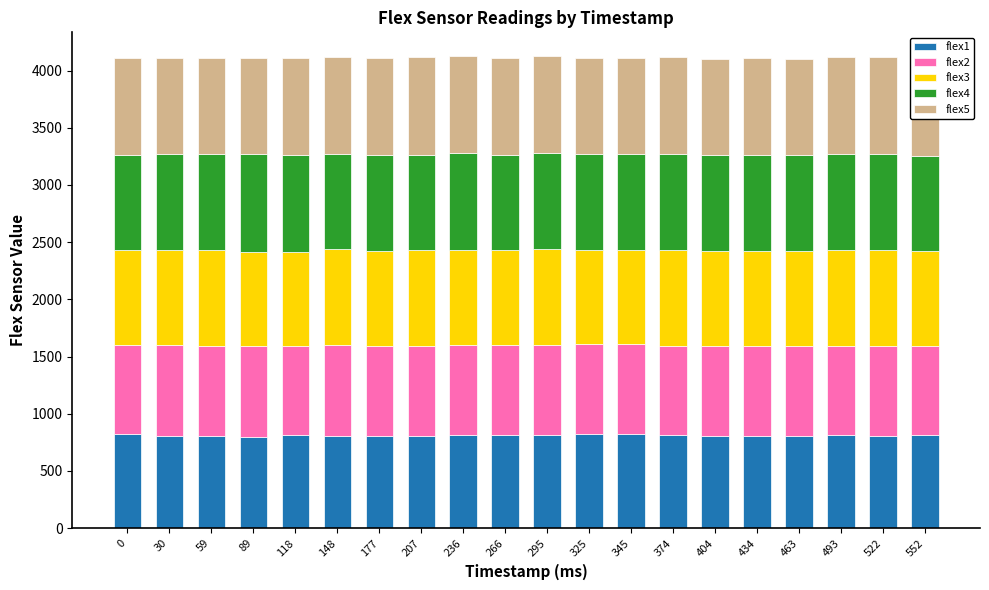

What is the total value across all series at 325?

4113